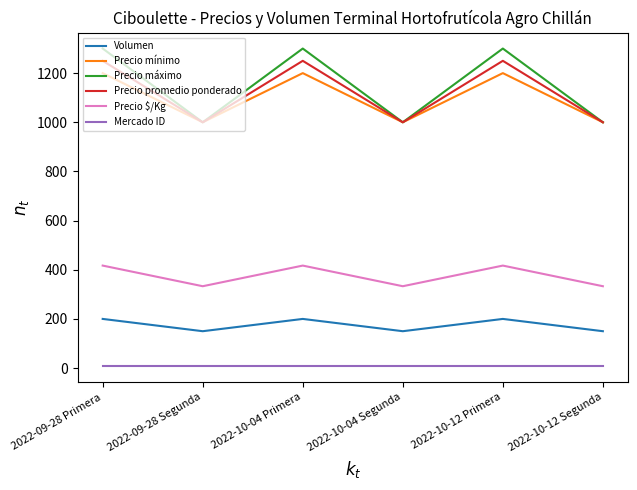

True or false: Volumen and Precio promedio ponderado cross at least once.

False